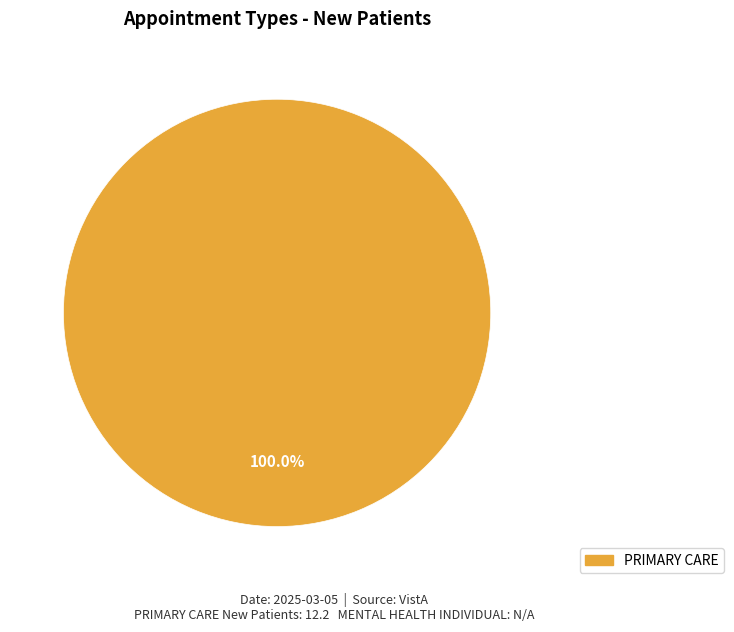

Does any single category account for the majority?

Yes